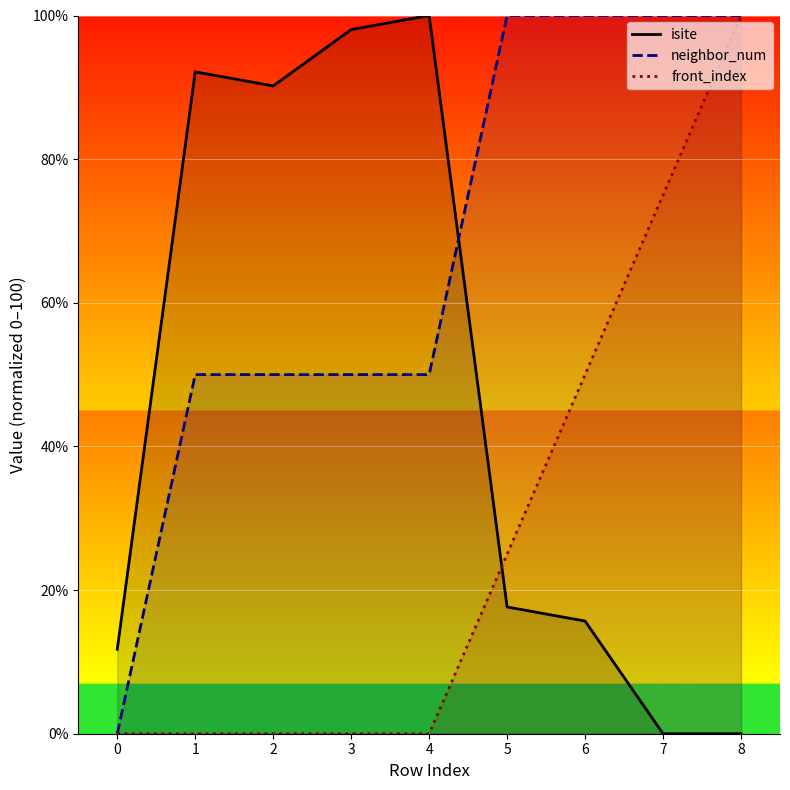

Which series has the largest total across all categories?

neighbor_num